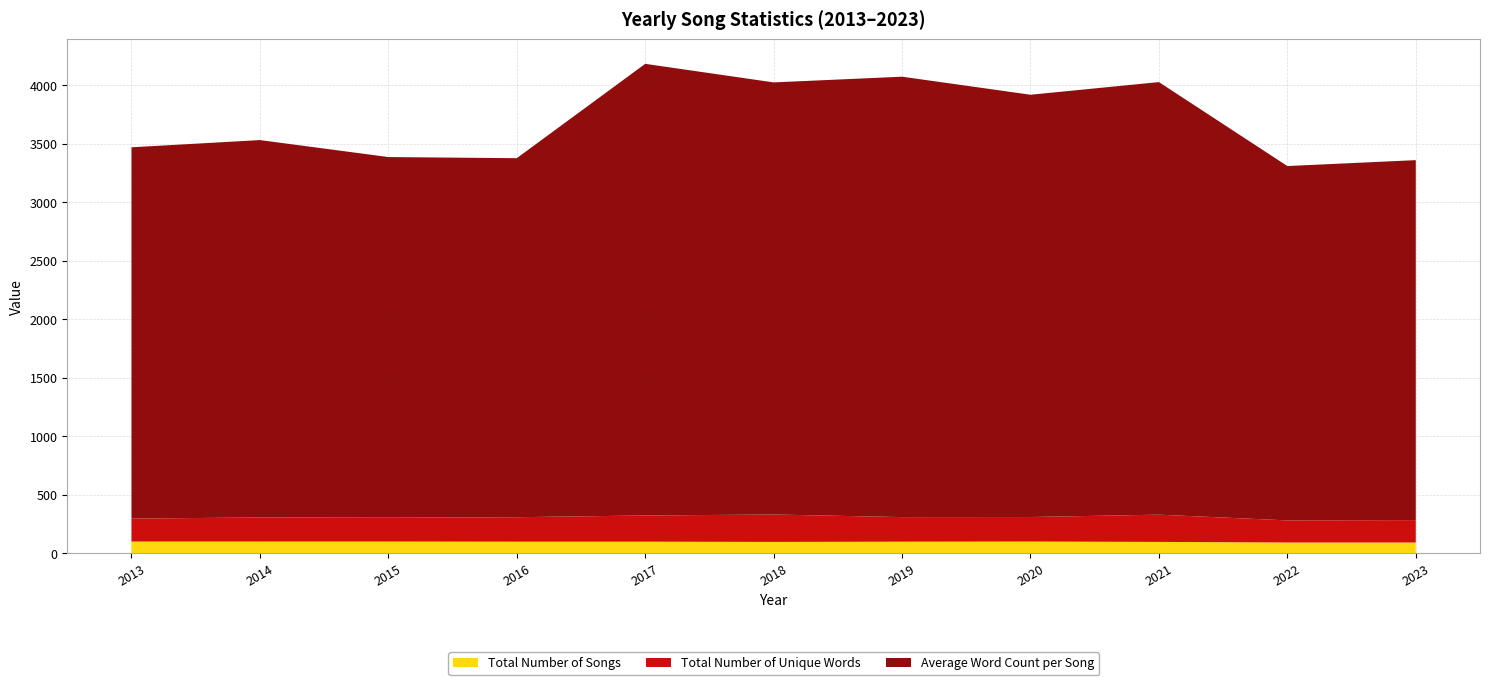

What is the minimum value for Total Number of Songs?

92.0